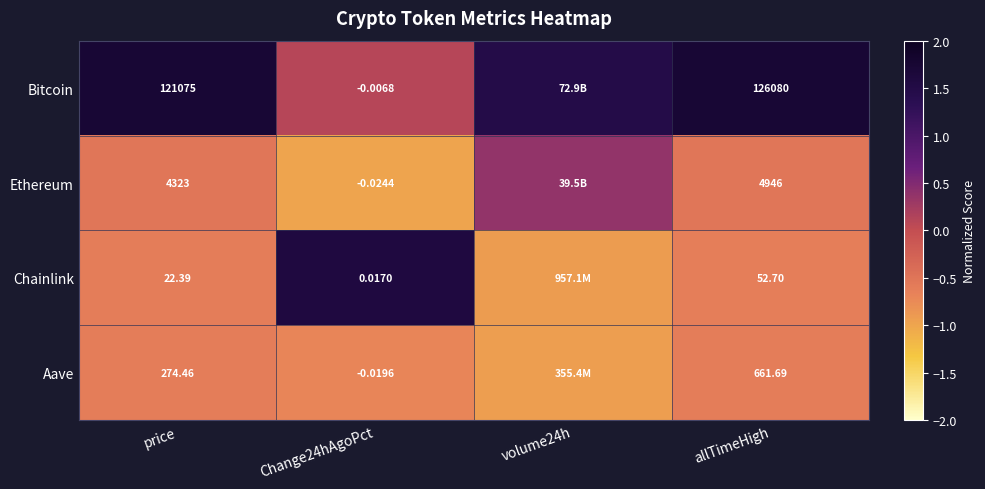

Is the value of Bitcoin at allTimeHigh greater than the value of Chainlink at Change24hAgoPct?

Yes